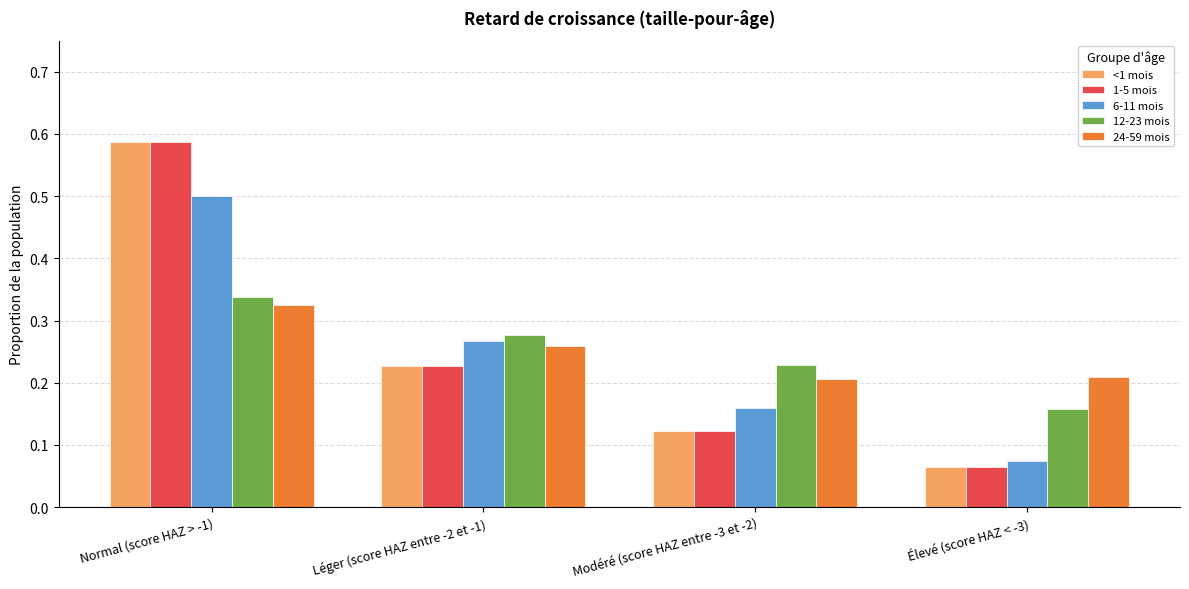

Between Modéré (score HAZ entre -3 et -2) and Élevé (score HAZ < -3), which series saw the biggest shift?

6-11 mois